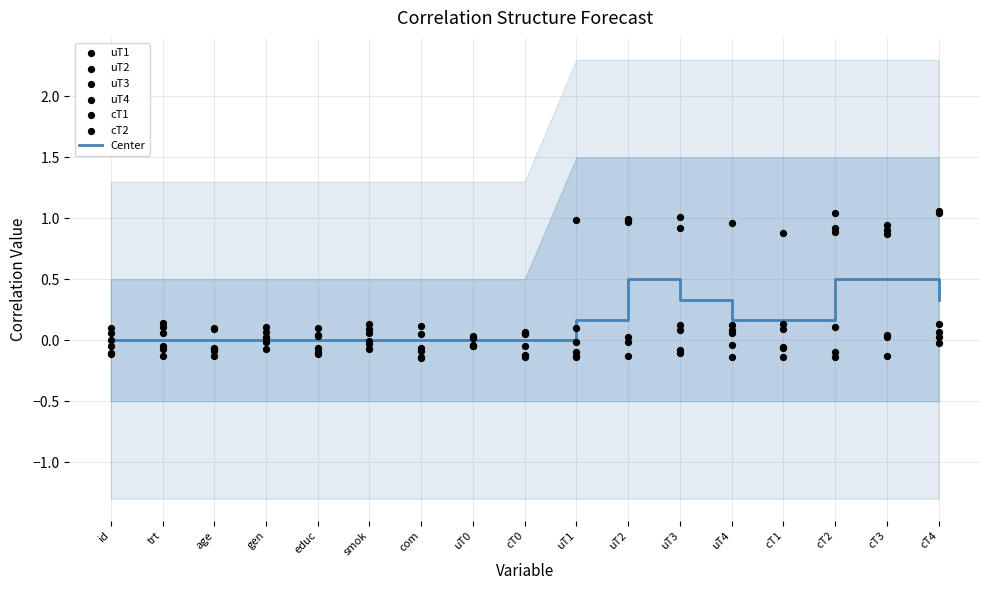

Which series contains the highest Y value?

uT1